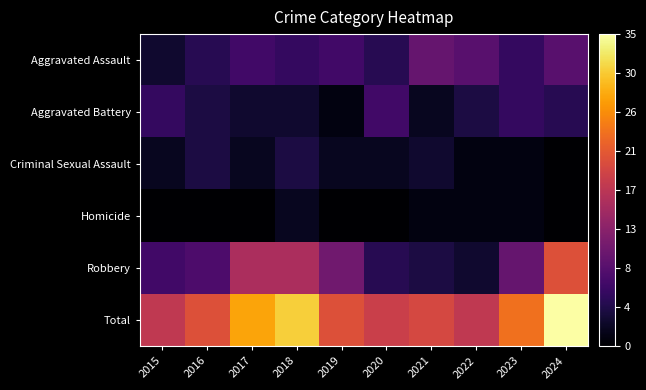

Reading left to right, what are all the values shown in this chart?

Aggravated Assault: 2015=3	2016=5	2017=7	2018=6	2019=7	2020=5	2021=10	2022=9	2023=6	2024=9
Aggravated Battery: 2015=6	2016=4	2017=3	2018=3	2019=1	2020=7	2021=2	2022=4	2023=6	2024=5
Criminal Sexual Assault: 2015=2	2016=4	2017=2	2018=4	2019=2	2020=2	2021=3	2022=1	2023=1	2024=0
Homicide: 2015=0	2016=0	2017=0	2018=2	2019=0	2020=0	2021=1	2022=1	2023=1	2024=0
Robbery: 2015=7	2016=8	2017=16	2018=16	2019=11	2020=5	2021=4	2022=3	2023=10	2024=21
Total: 2015=18	2016=21	2017=28	2018=31	2019=21	2020=19	2021=20	2022=18	2023=24	2024=35